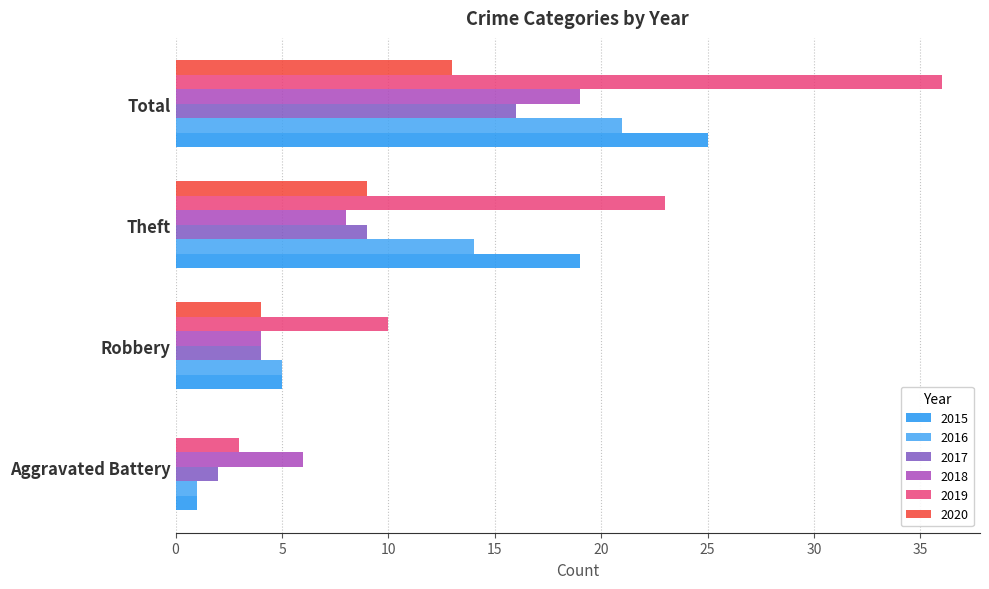

How many values in 2020 are above zero?

3